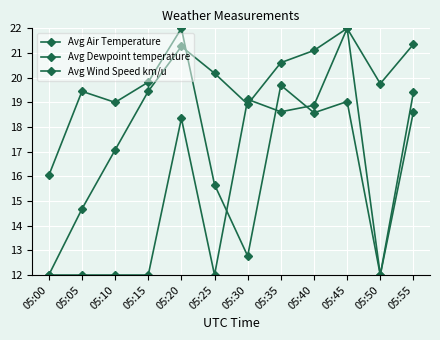

After their last crossing, which series has the higher values: Avg Dewpoint temperature or Avg Wind Speed km/u?

Avg Wind Speed km/u